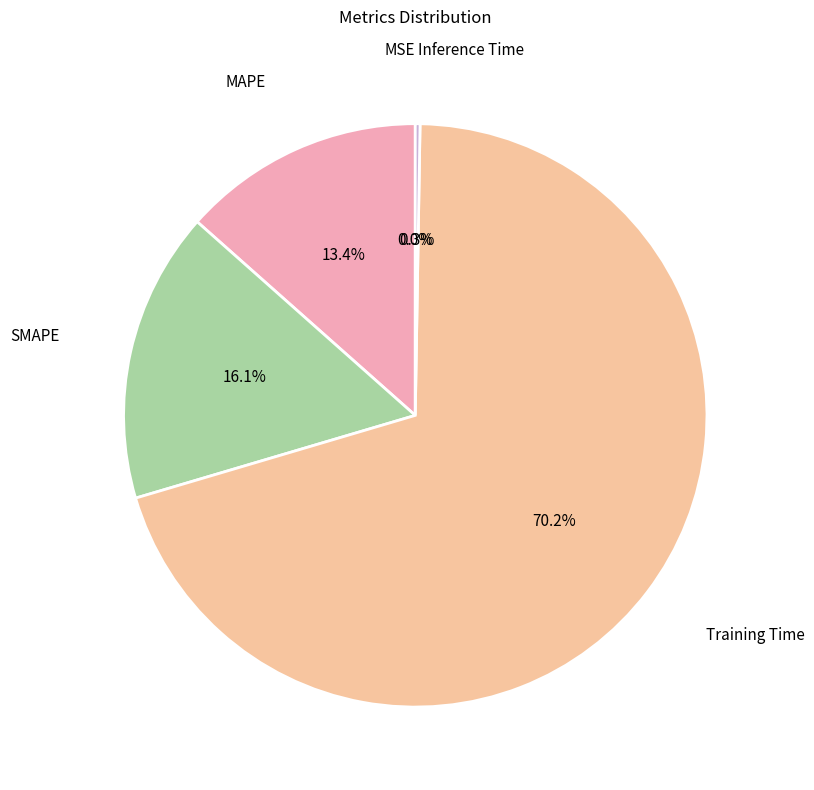

Between MAPE and SMAPE, which is larger?

SMAPE